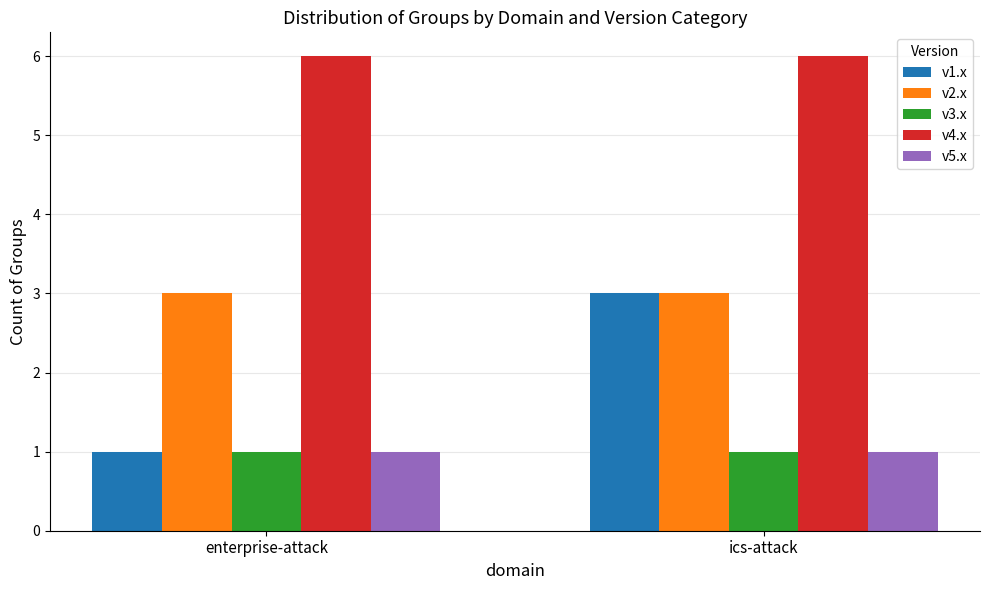

What are all the series names shown in the legend?

v1.x, v2.x, v3.x, v4.x, v5.x